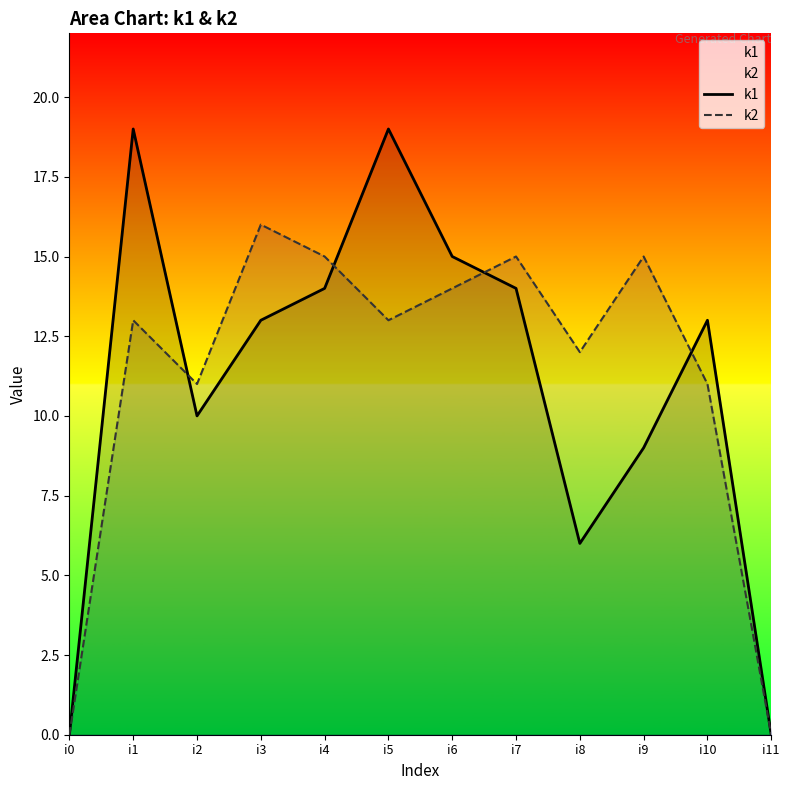

Is it true that k1 equals 14 at i7?

True